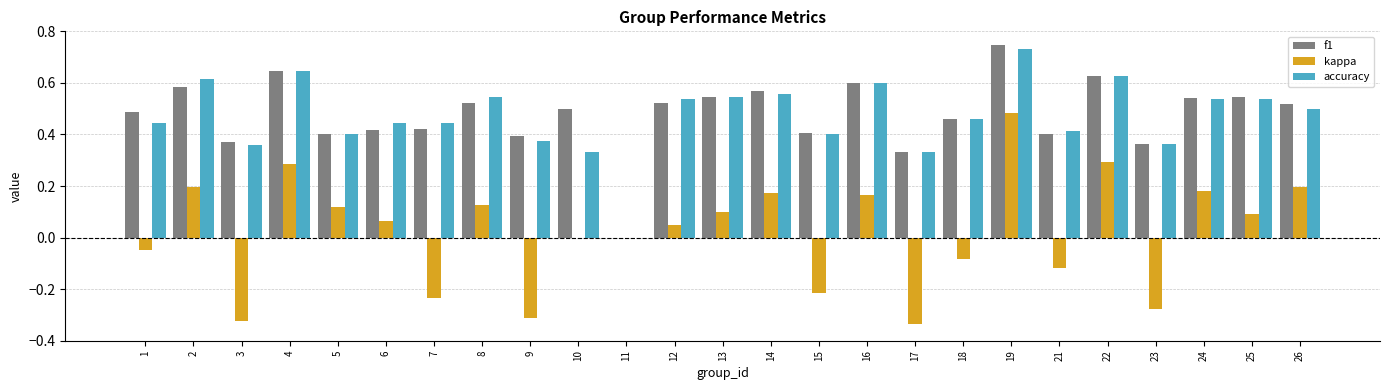

Which series changed the most between 6 and 9?

kappa